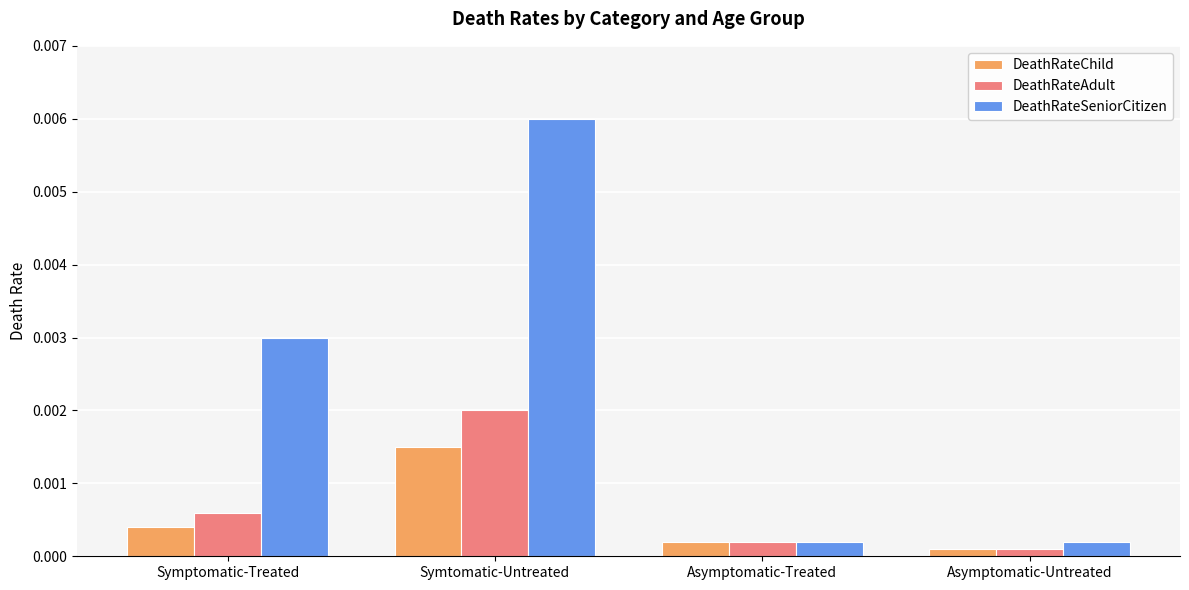

Which series has the largest range (max minus min)?

DeathRateSeniorCitizen